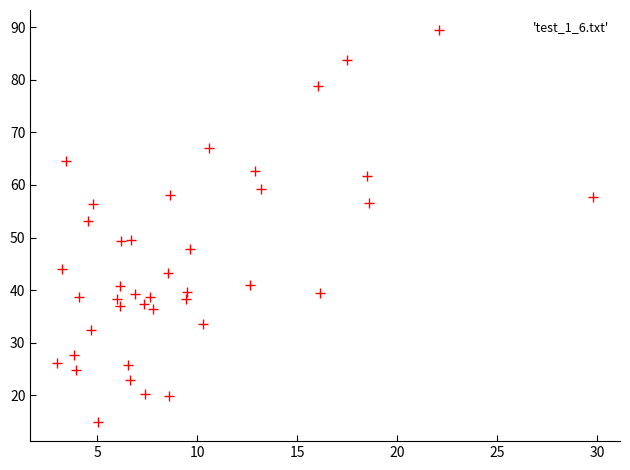

What Y value in the scatter plot is closest to 52?

53.1